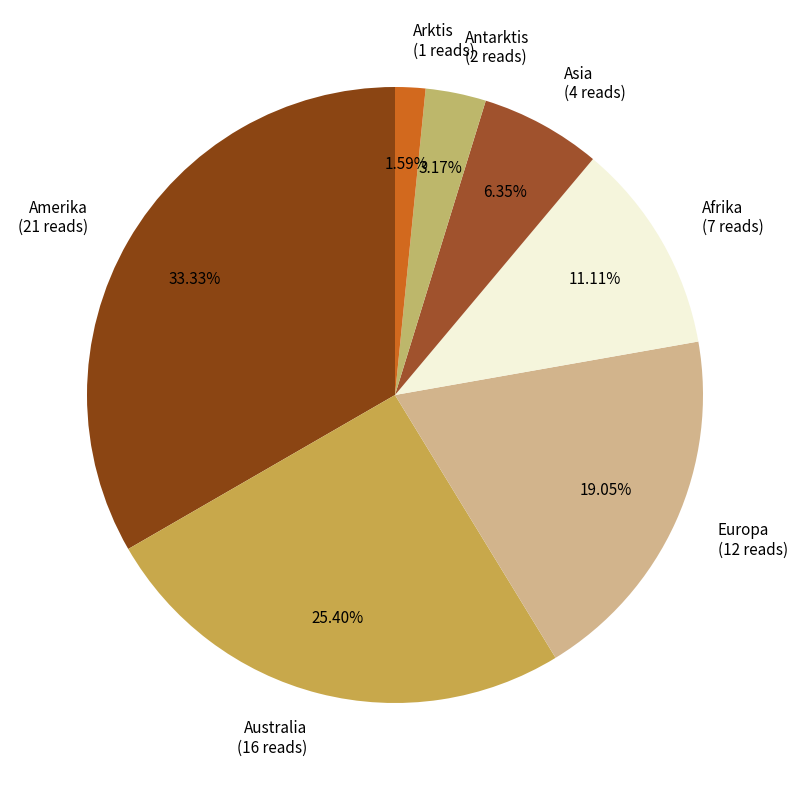

Count the number of slices in the pie.

7